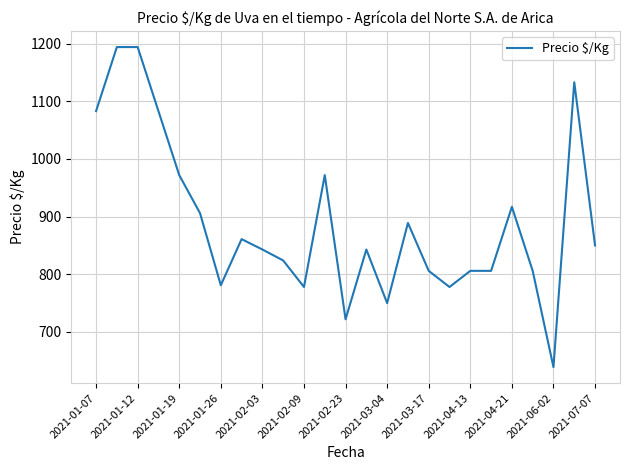

Is this an area chart (filled region under the line)?

No